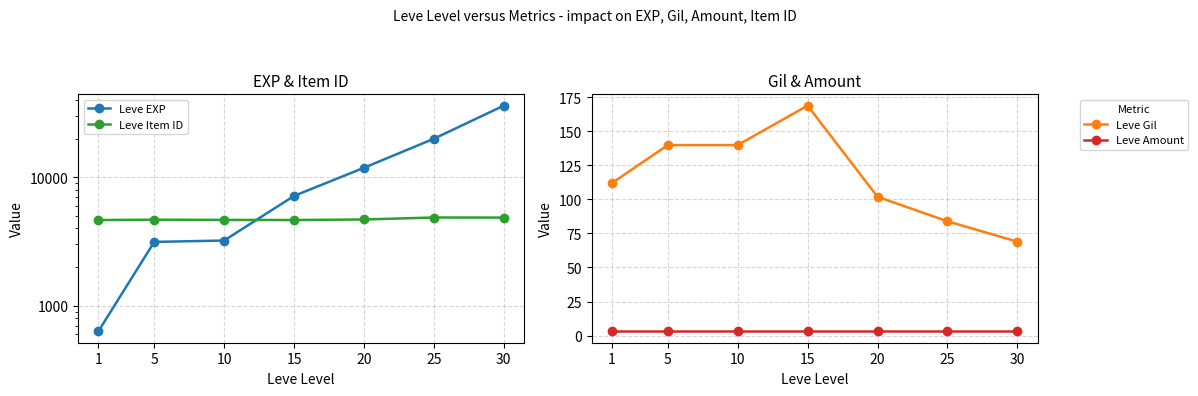

At which label is Leve Item ID closest to 4758?

20